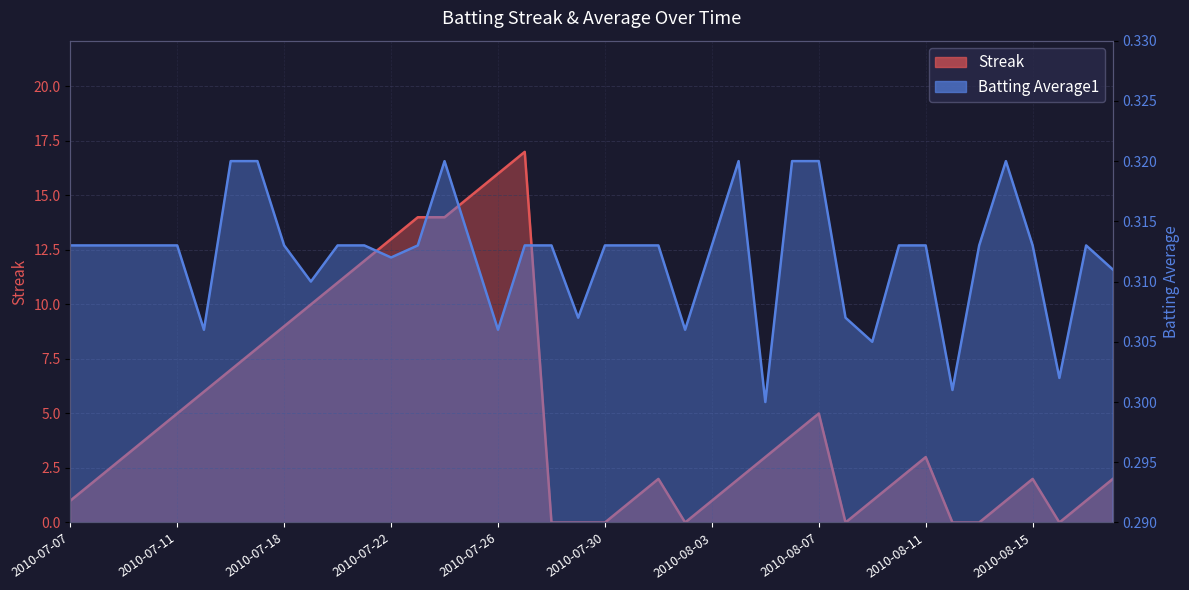

What position from the left is 2010-07-29?

20